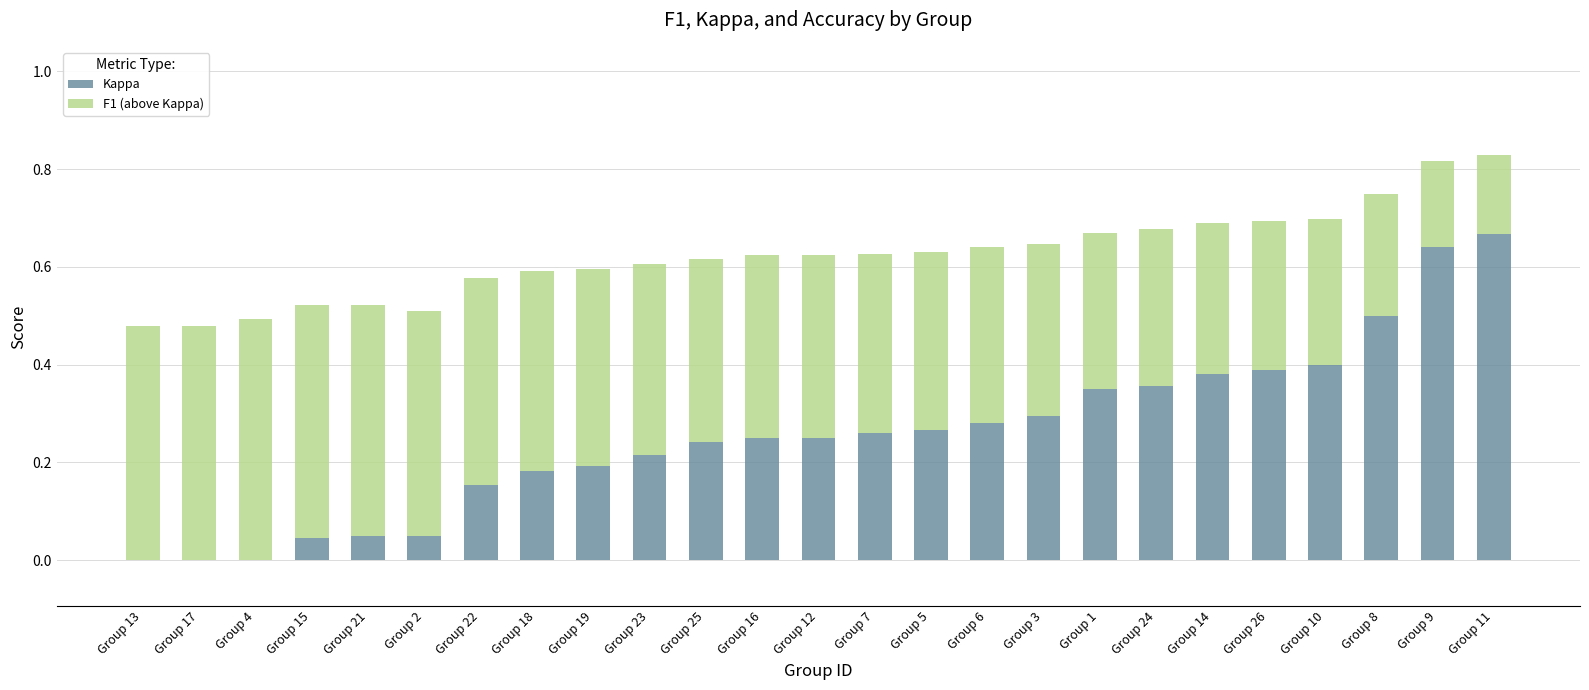

Does the chart contain stacked bars?

Yes